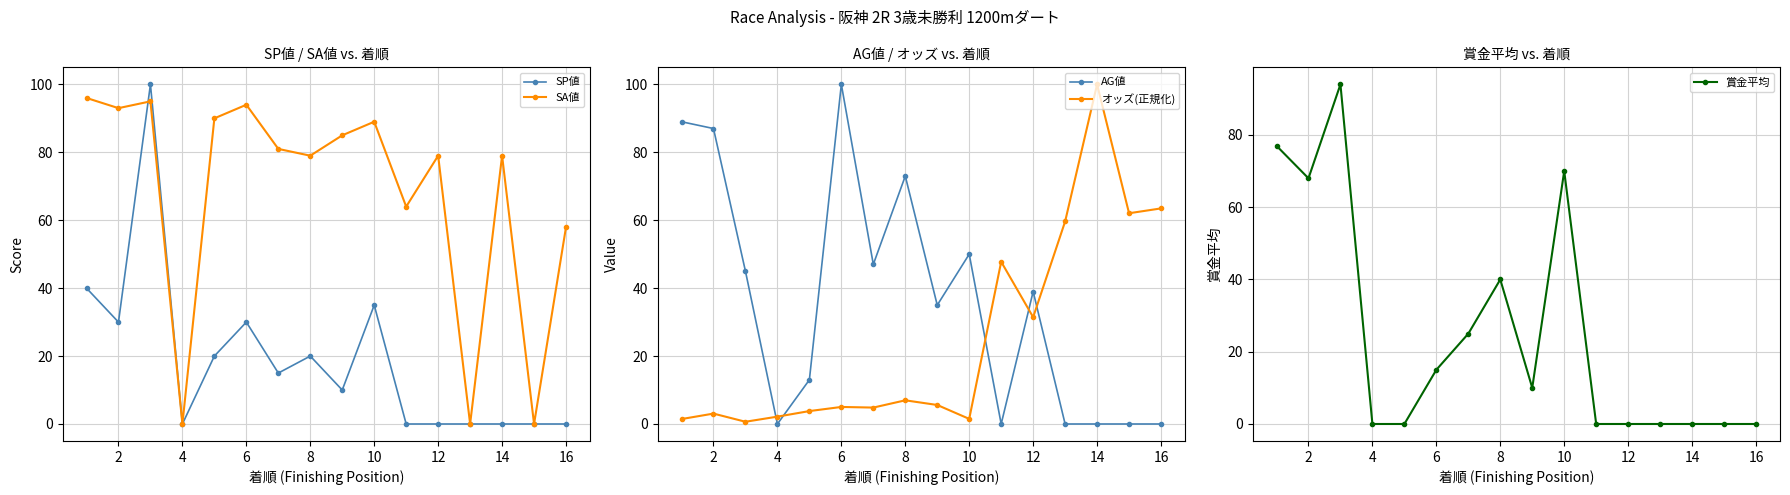

True or false: オッズ(正規化) and AG値 cross at least once.

True